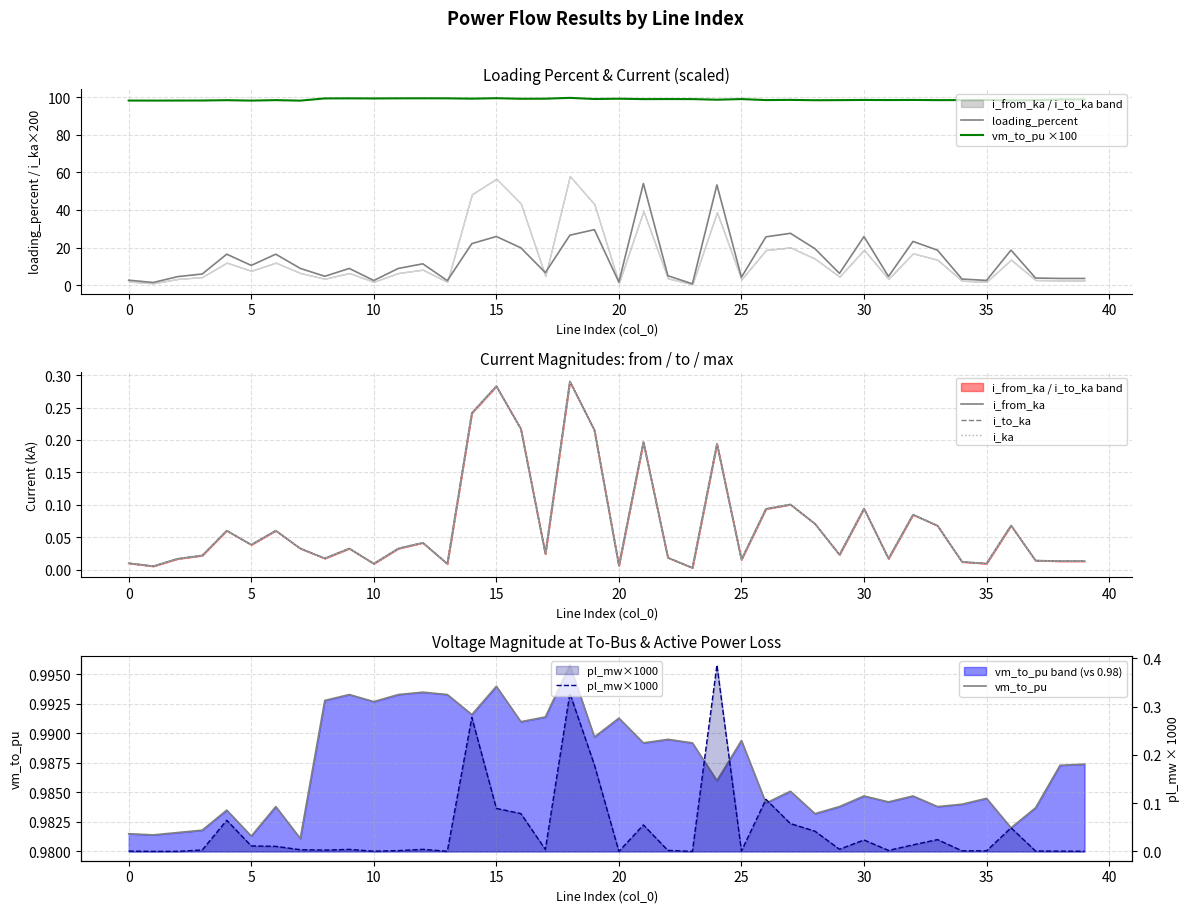

True or false: i_from_ka has more than 2 points higher than both neighbors.

True